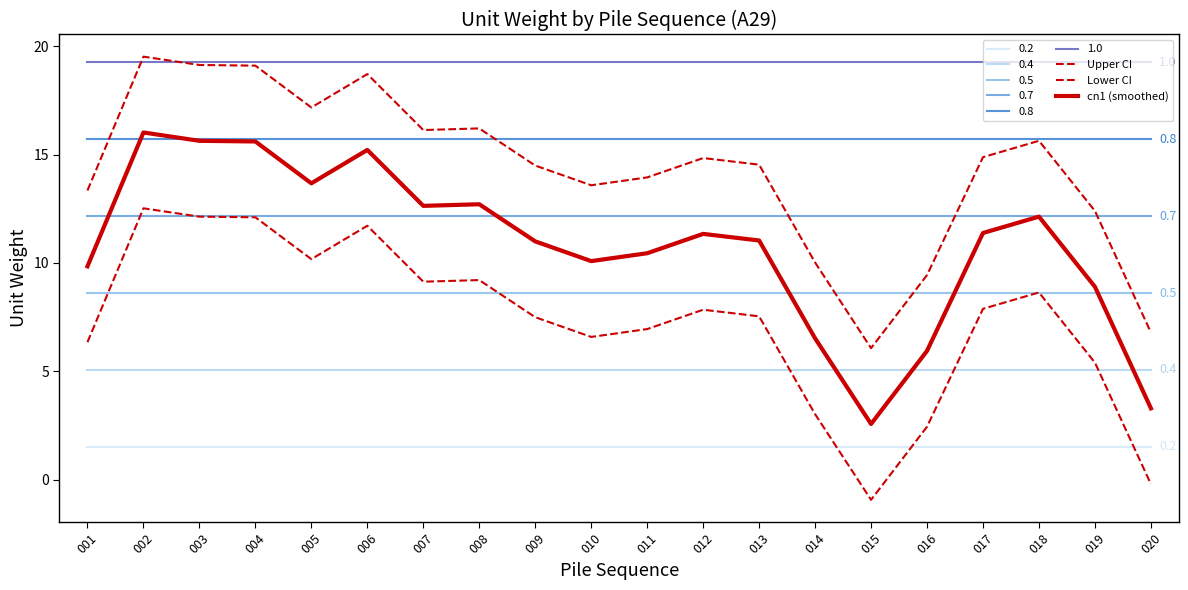

At which label does Lower CI first exceed 7?

002